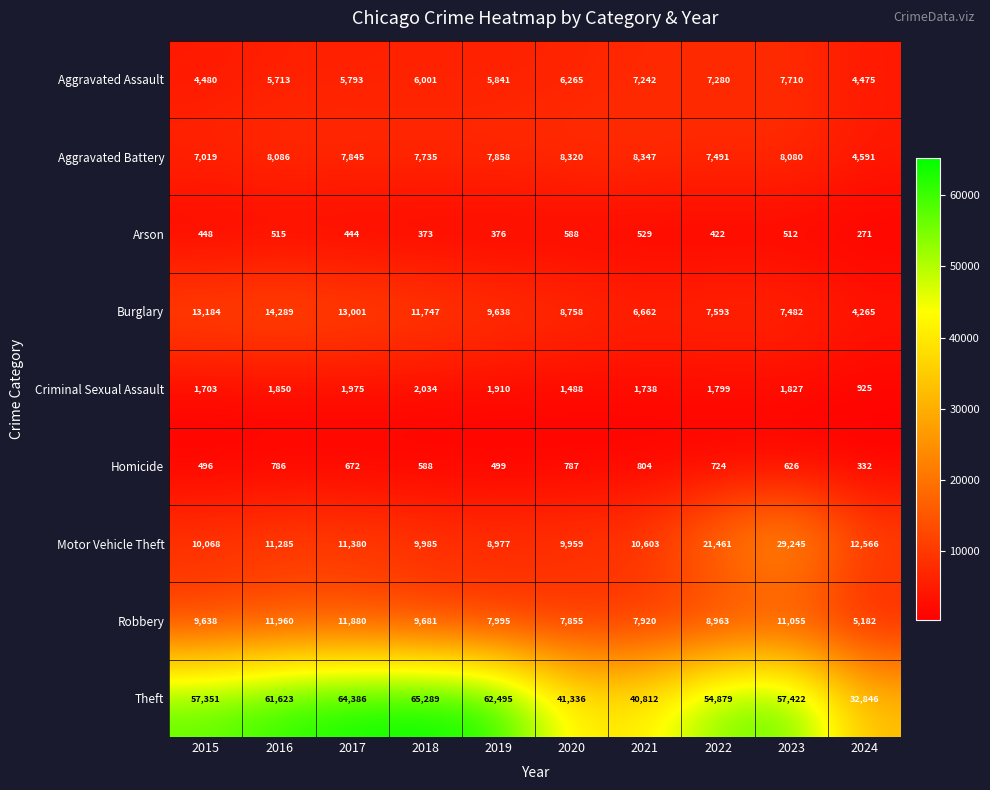

What is the approximate value of Homicide at 2024, to the nearest 10?

330